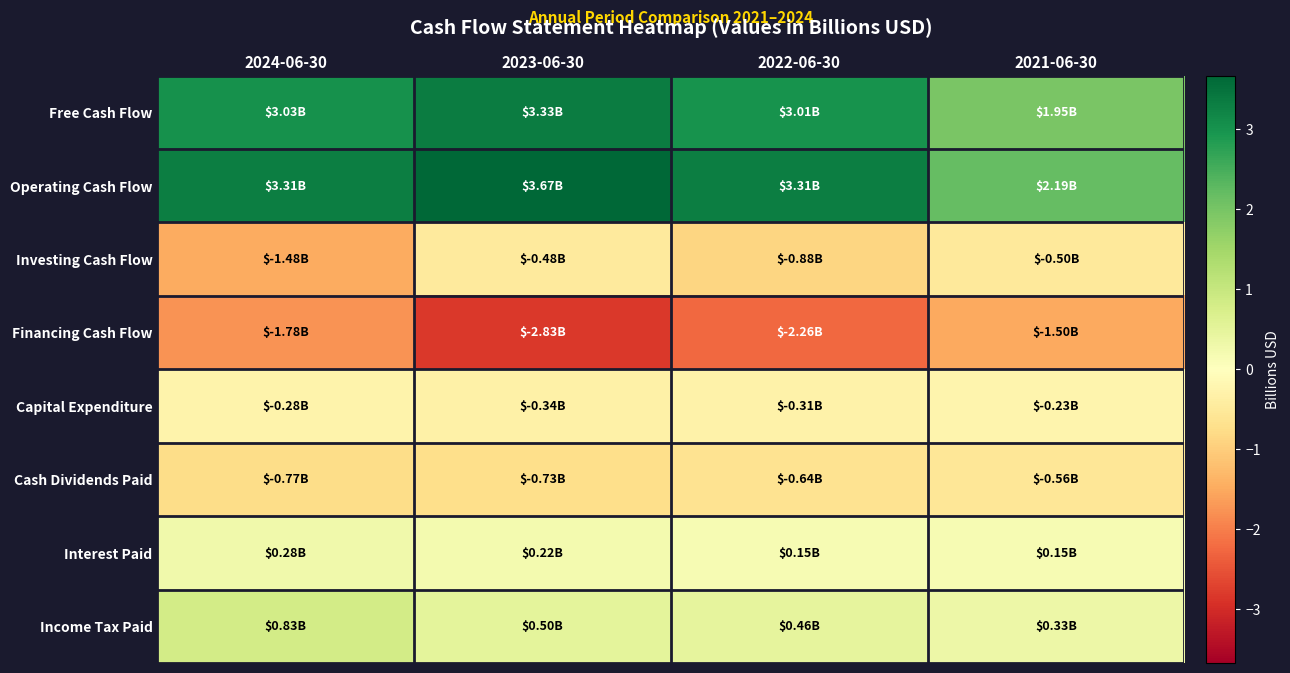

Rank the series by their maximum value, from highest to lowest.

Operating Cash Flow, Free Cash Flow, Income Tax Paid, Interest Paid, Capital Expenditure, Investing Cash Flow, Cash Dividends Paid, Financing Cash Flow